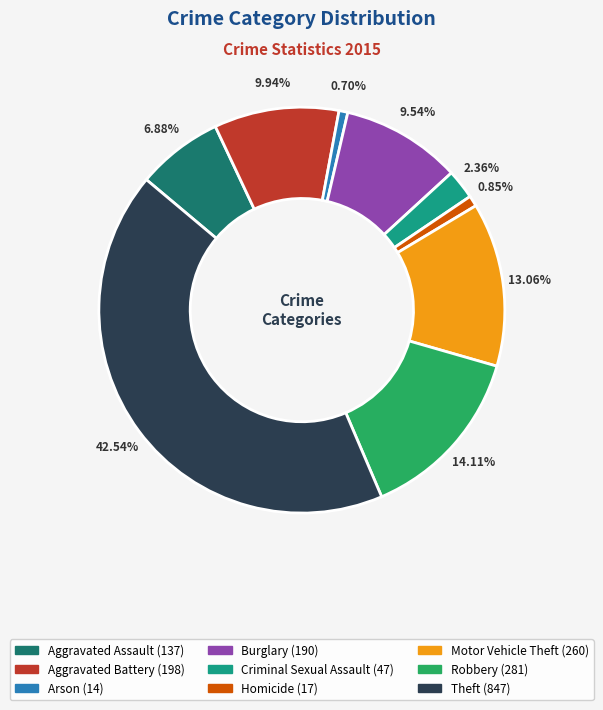

What is the total percentage of Aggravated Battery and Arson?

10.6%